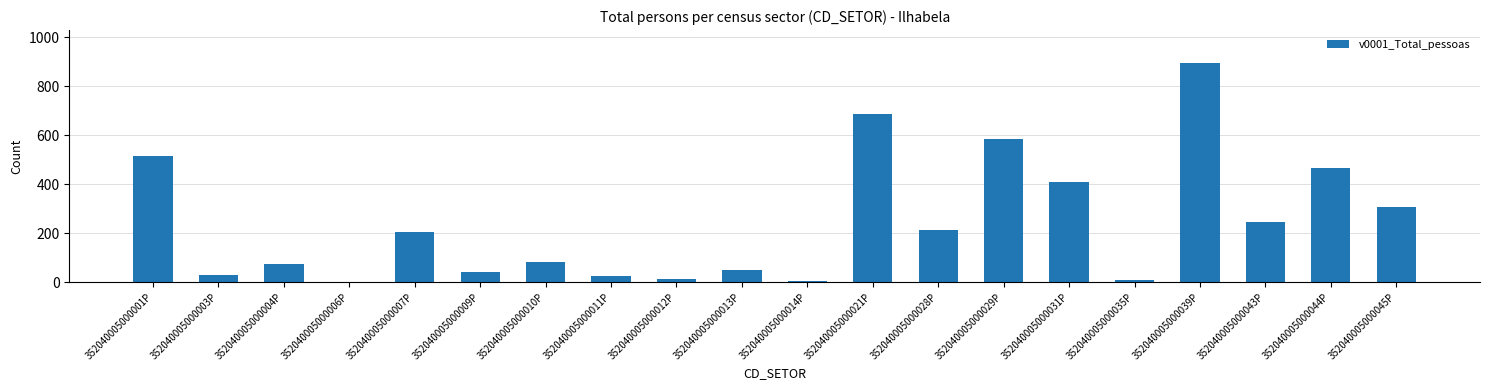

Which has a higher value, 352040005000004P or 352040005000001P?

352040005000001P